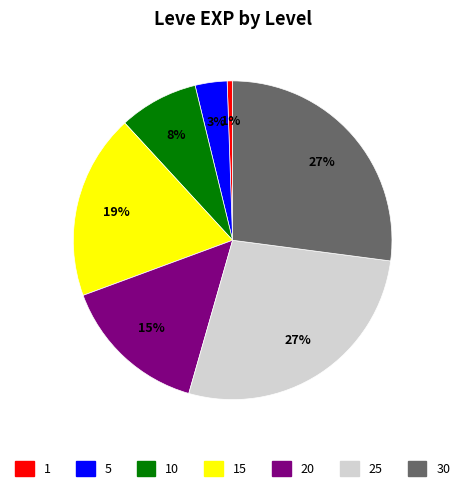

Does any single category account for the majority?

No